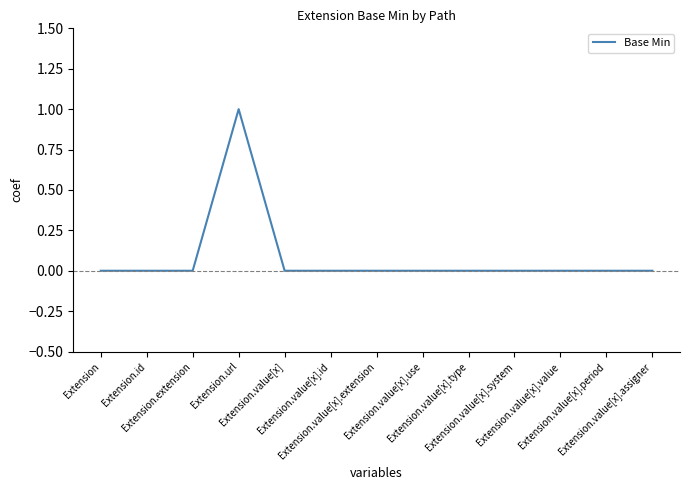

How many points are higher than both their immediate neighbors (excluding endpoints)?

1